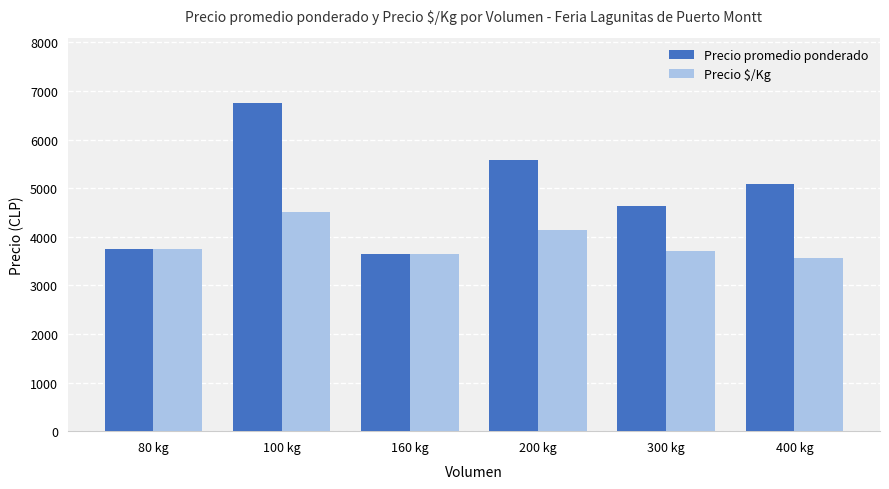

Reading left to right, transcribe all the data shown in this chart.

Precio promedio ponderado: 3750	6750	3650	5583	4625	5079
Precio $/Kg: 3750	4500	3650	4139	3708	3555